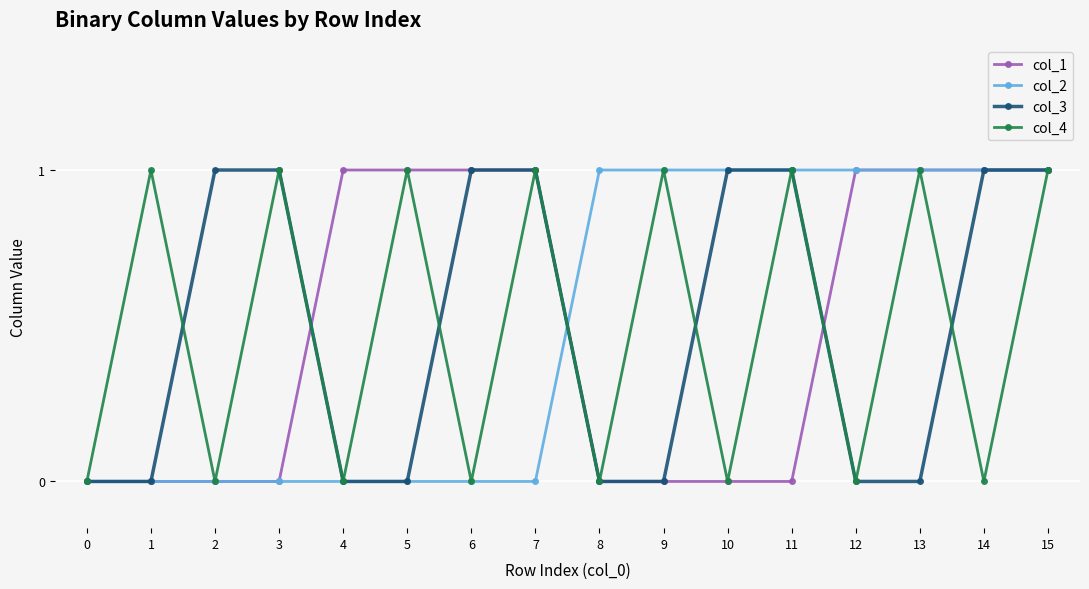

True or false: col_4 has more than 1 interior local peaks.

True